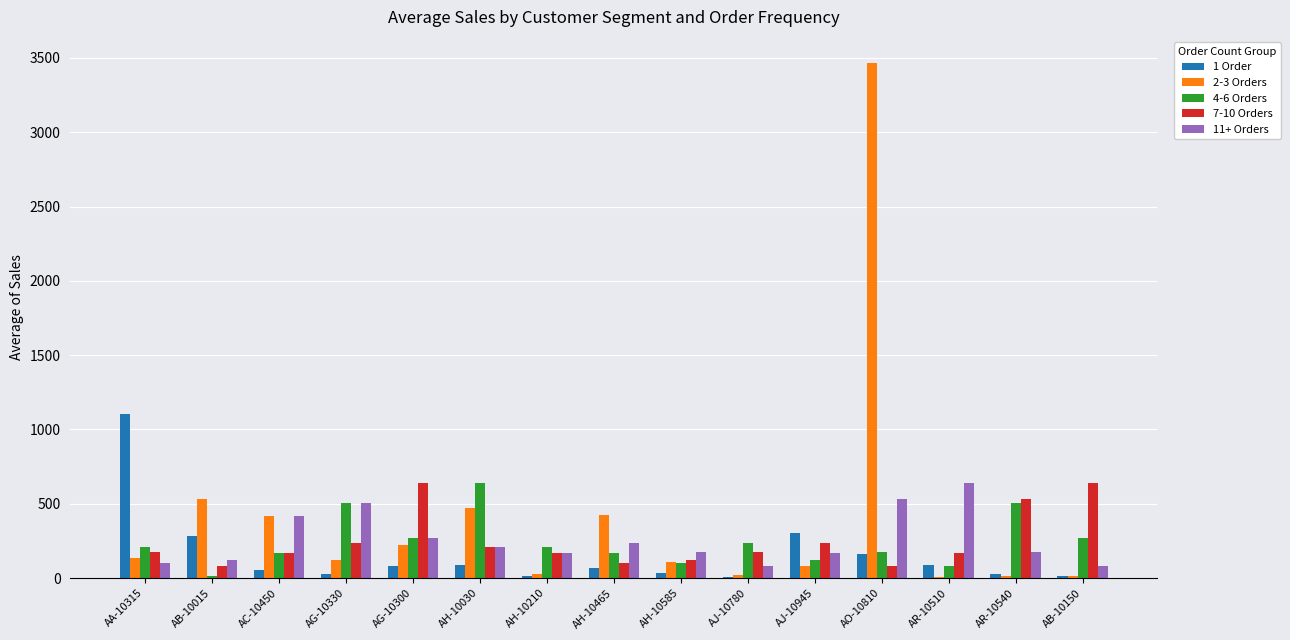

At which category does the chart reach its peak across all series?

AO-10810